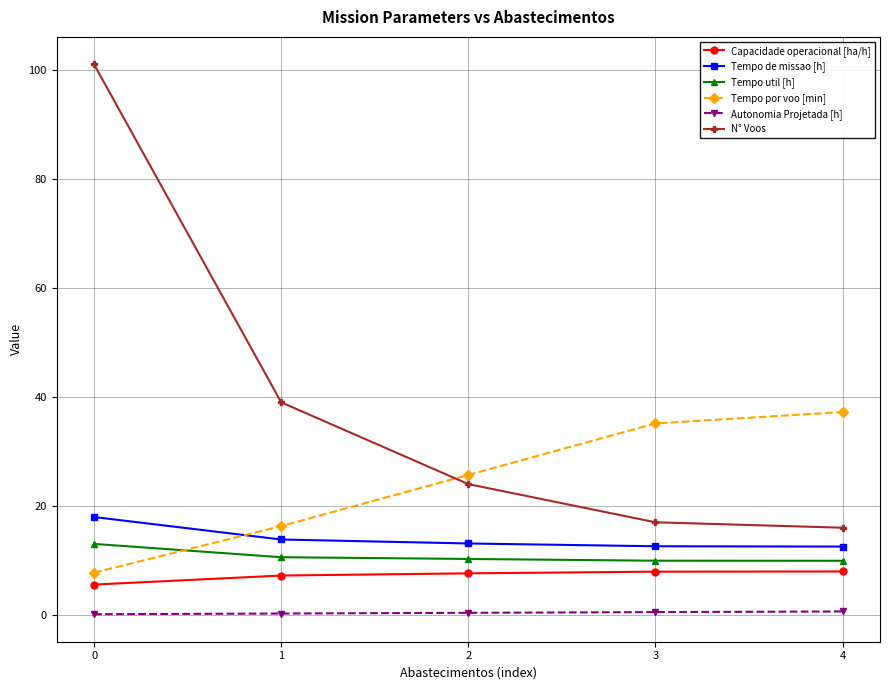

Is this an area chart (filled region under the line)?

No